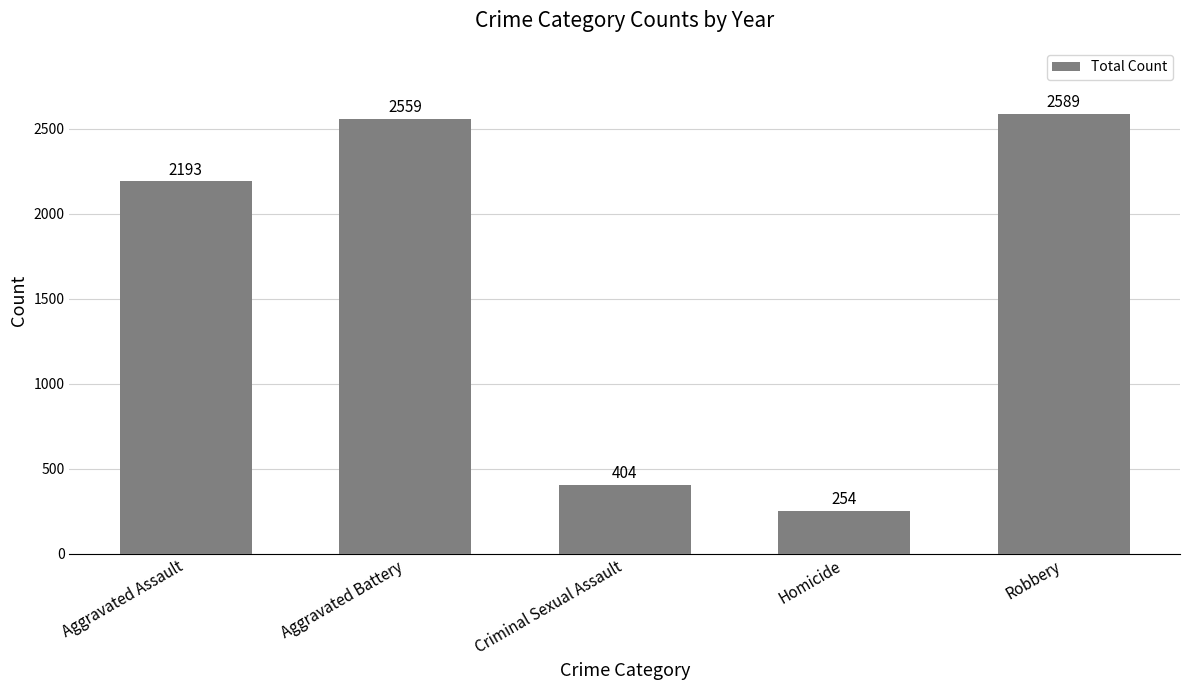

How many distinct data groups are displayed?

1